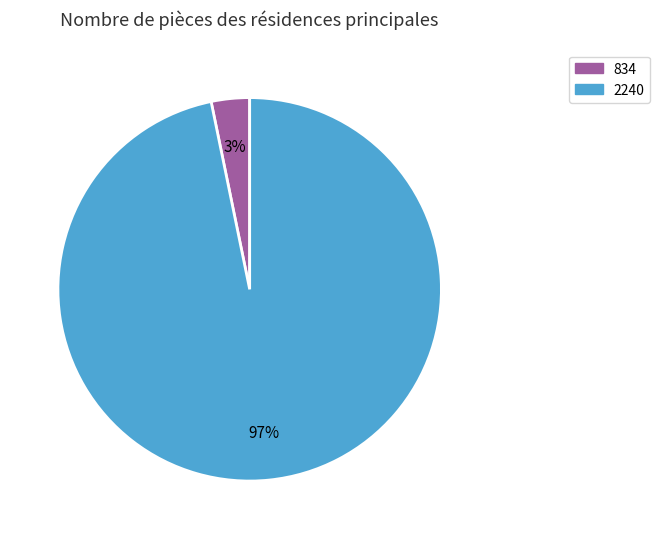

To the nearest percent, what percentage of the pie is 2240?

97%